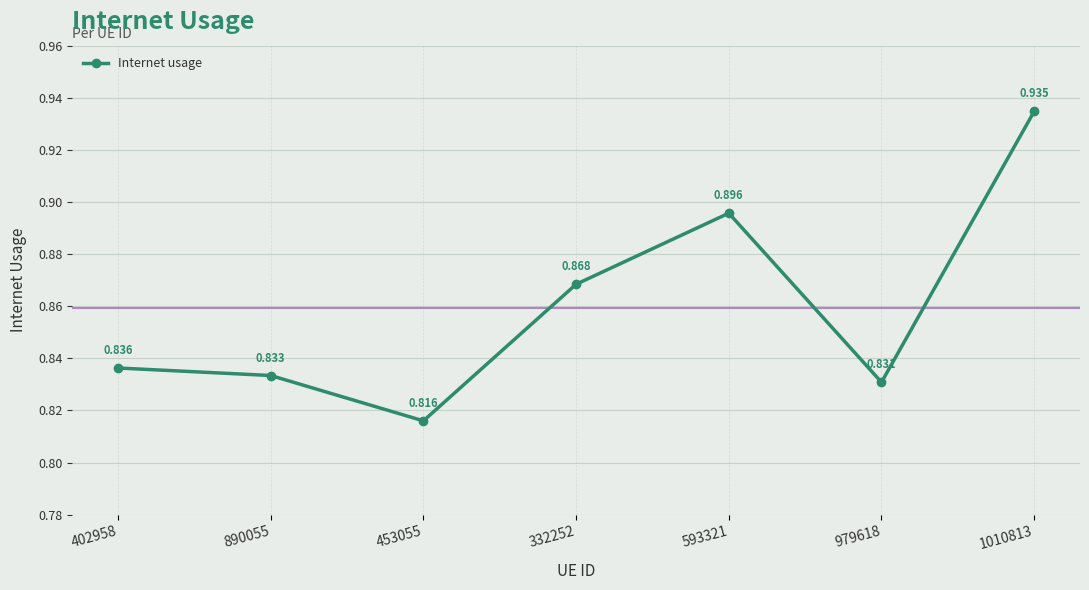

At which category does the data reach its first local peak?

593321